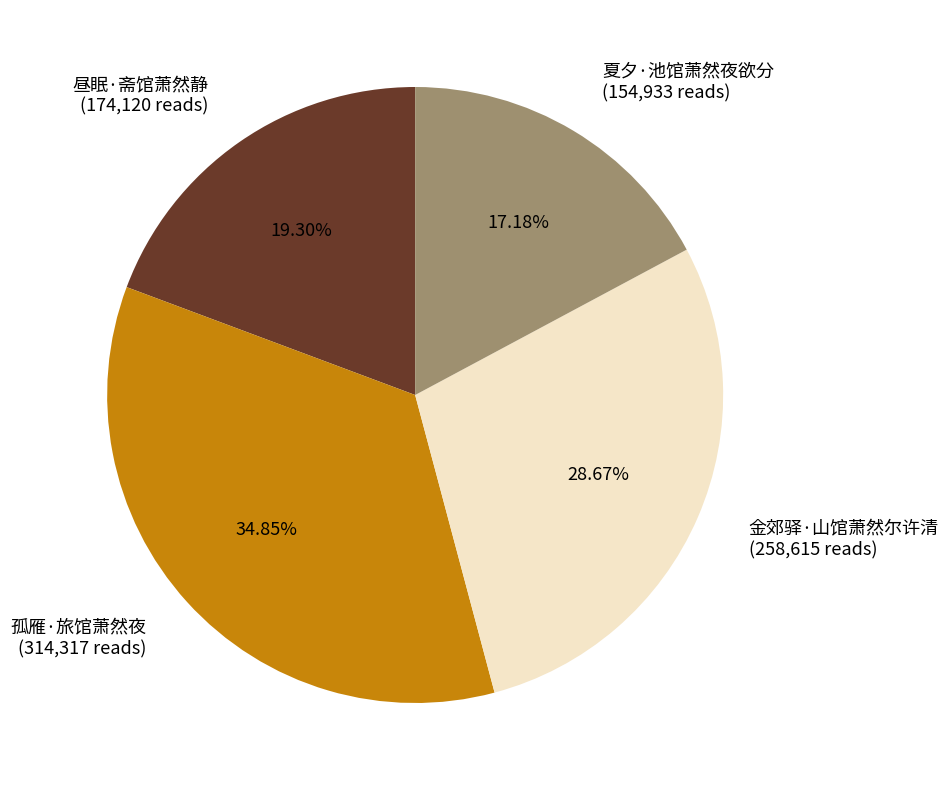

True or false: 夏夕·池馆萧然夜欲分 accounts for 31% of the total.

False